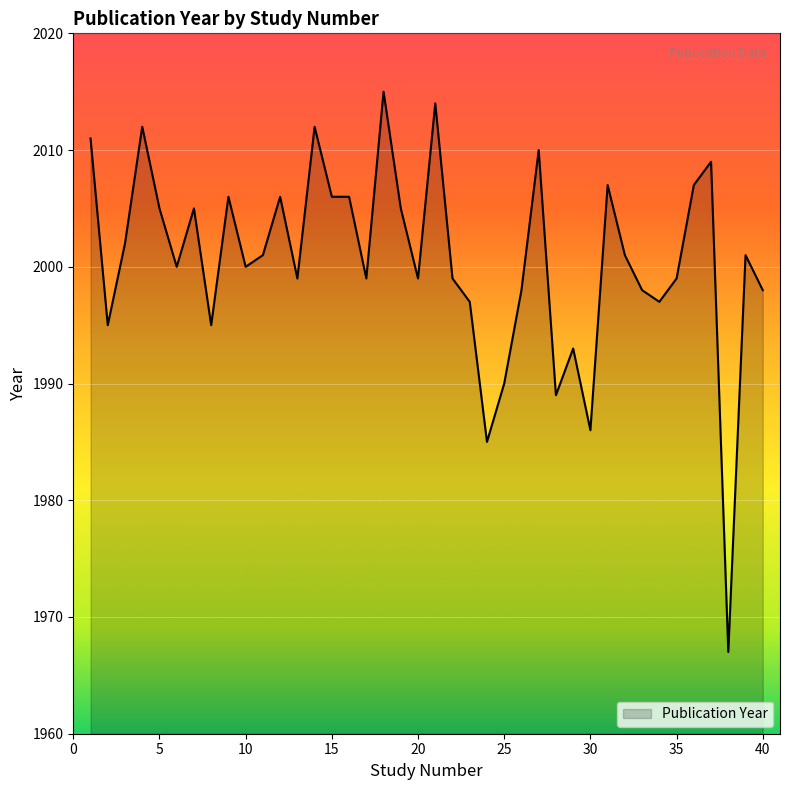

Reading left to right, transcribe all the data shown in this chart.

2011	1995	2002	2012	2005	2000	2005	1995	2006	2000	2001	2006	1999	2012	2006	2006	1999	2015	2005	1999	2014	1999	1997	1985	1990	1998	2010	1989	1993	1986	2007	2001	1998	1997	1999	2007	2009	1967	2001	1998